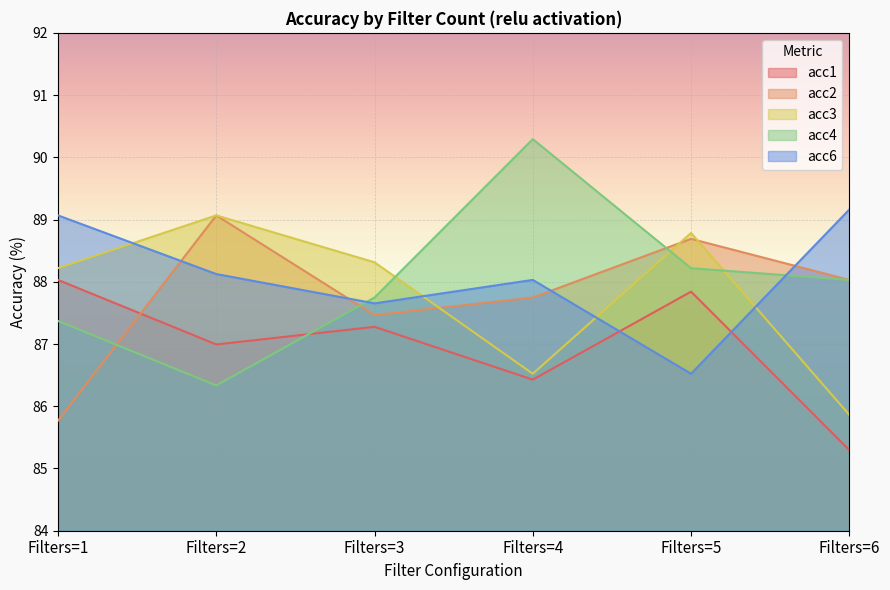

The value of acc2 at Filters=5 is 88.7. True or false?

True